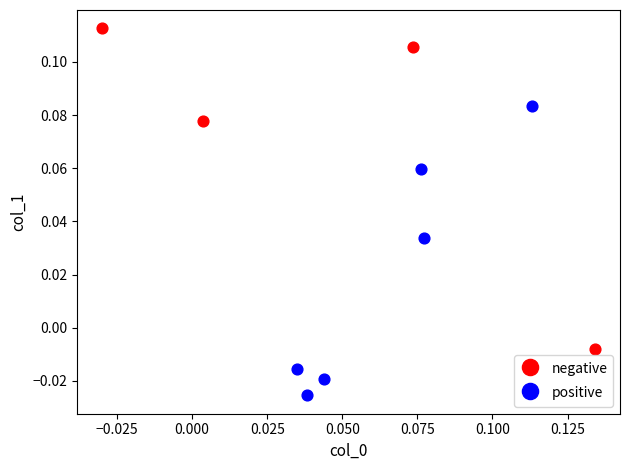

Which series contains the highest Y value?

negative